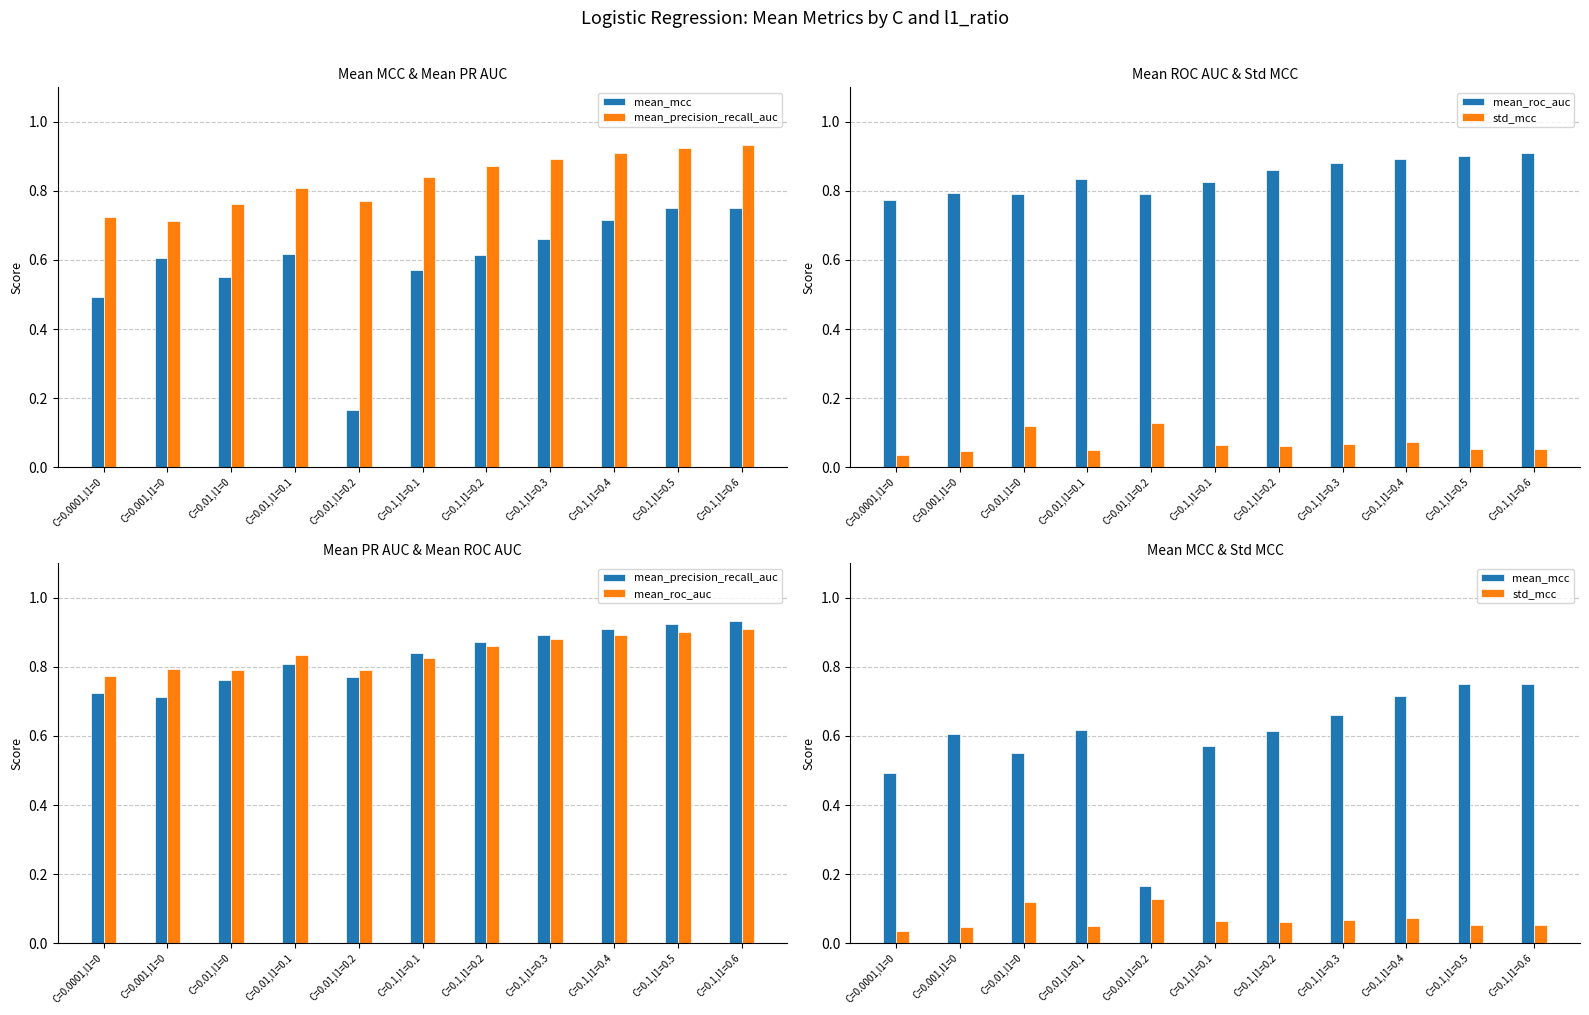

Reading left to right, extract all data points from this chart.

mean_mcc: 0.5	0.6	0.6	0.6	0.2	0.6	0.6	0.7	0.7	0.8	0.8
mean_precision_recall_auc: 0.7	0.7	0.8	0.8	0.8	0.8	0.9	0.9	0.9	0.9	0.9
mean_roc_auc: 0.8	0.8	0.8	0.8	0.8	0.8	0.9	0.9	0.9	0.9	0.9
std_mcc: 0.0	0.0	0.1	0.0	0.1	0.1	0.1	0.1	0.1	0.1	0.1